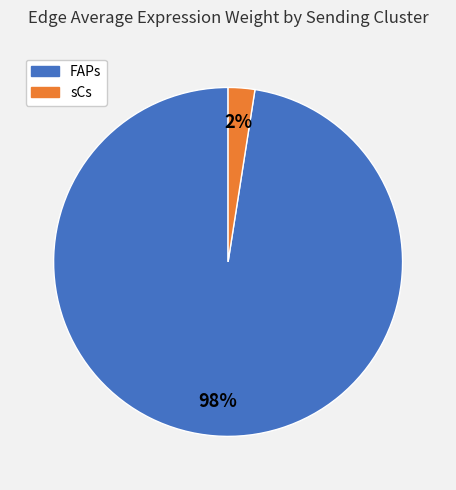

To the nearest percent, what is the average slice percentage?

50%